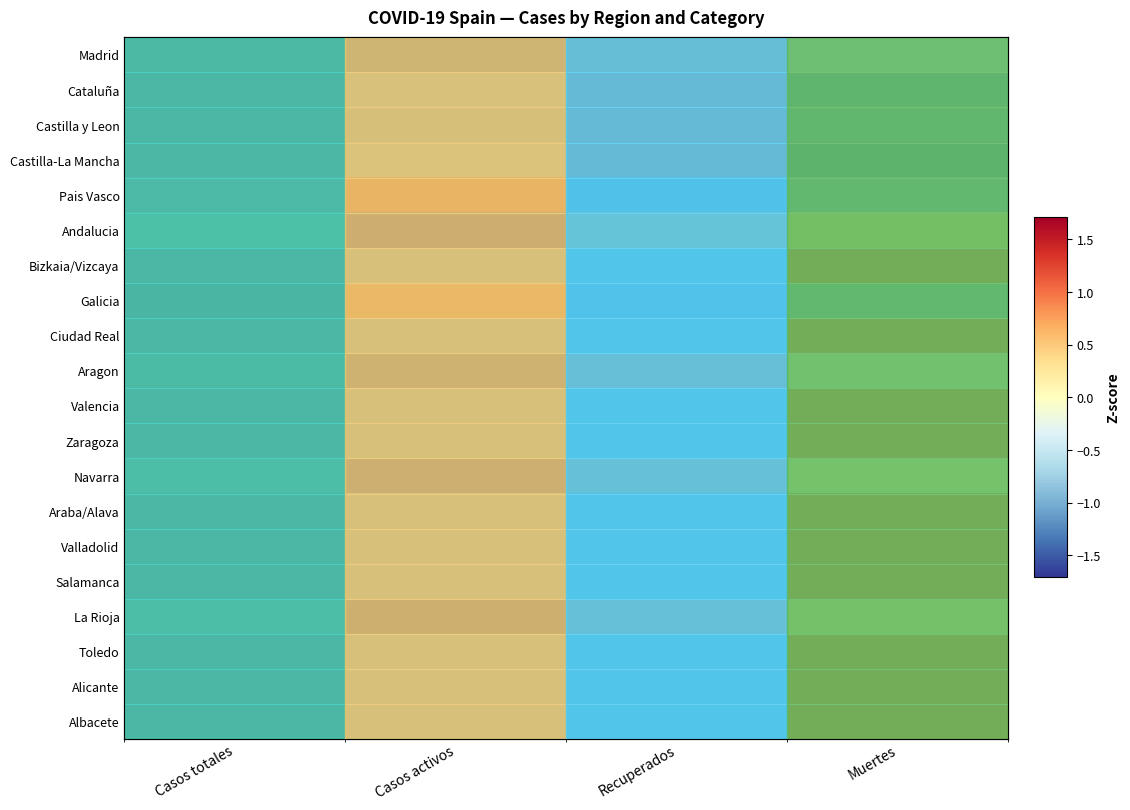

Is the value of Valencia at Recuperados greater than the value of Zaragoza at Casos totales?

No